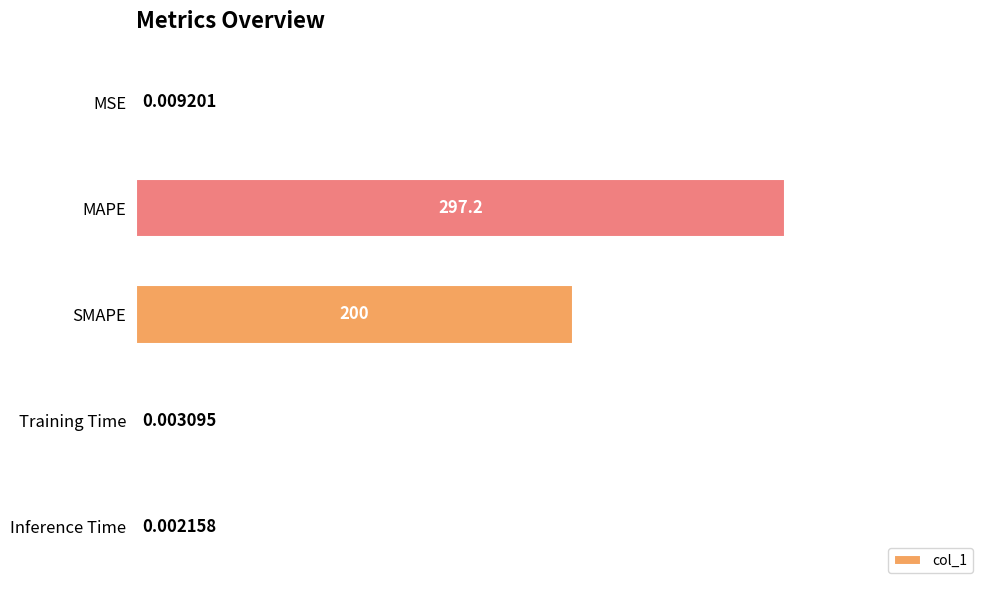

Which has a higher value, Training Time or MSE?

MSE